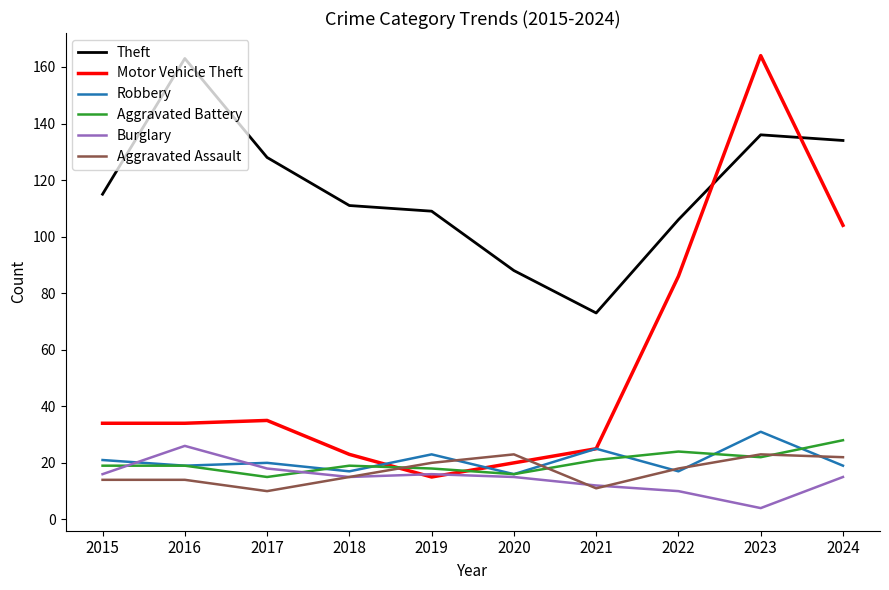

What is the sum of the Motor Vehicle Theft values at 2015 and 2016?

68